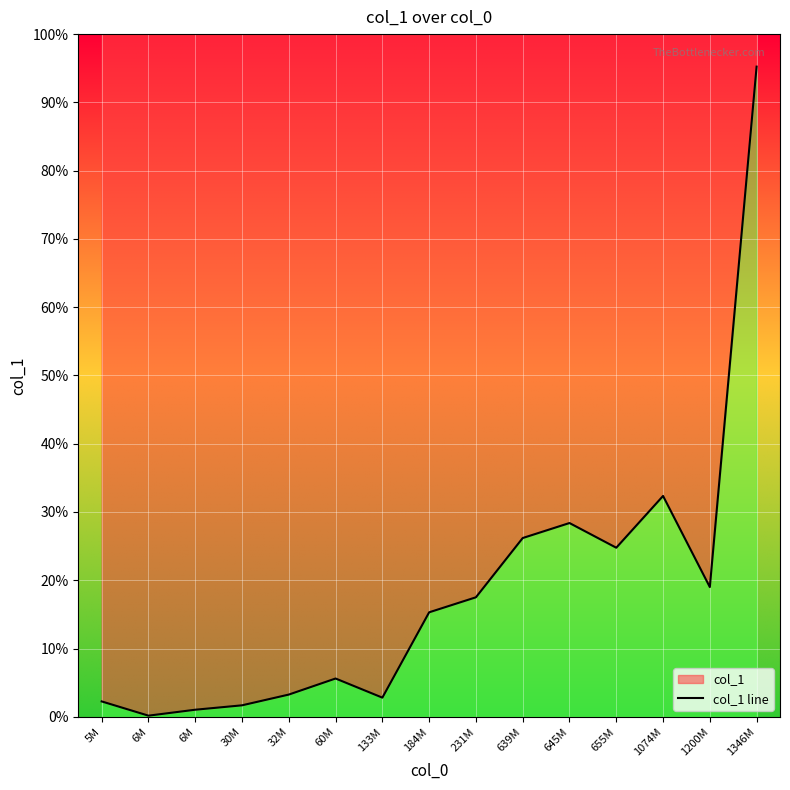

True or false: there are more than 1 points higher than both neighbors.

True